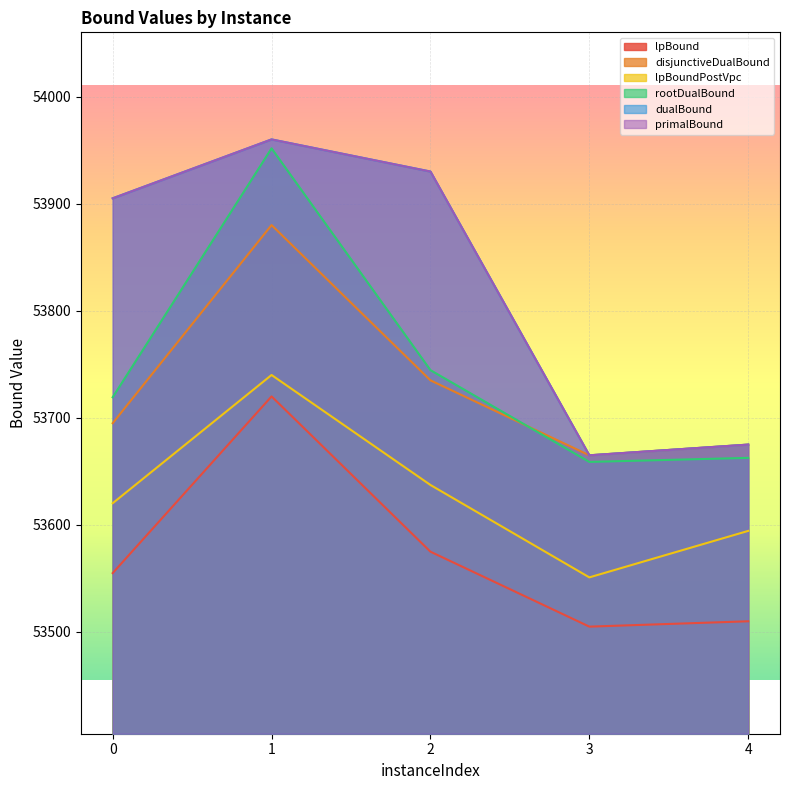

Read the lpBound value at 0.

53555.0